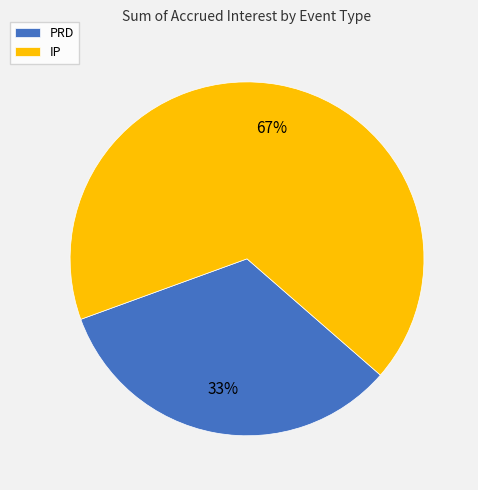

Which slice represents more than half of the pie?

IP